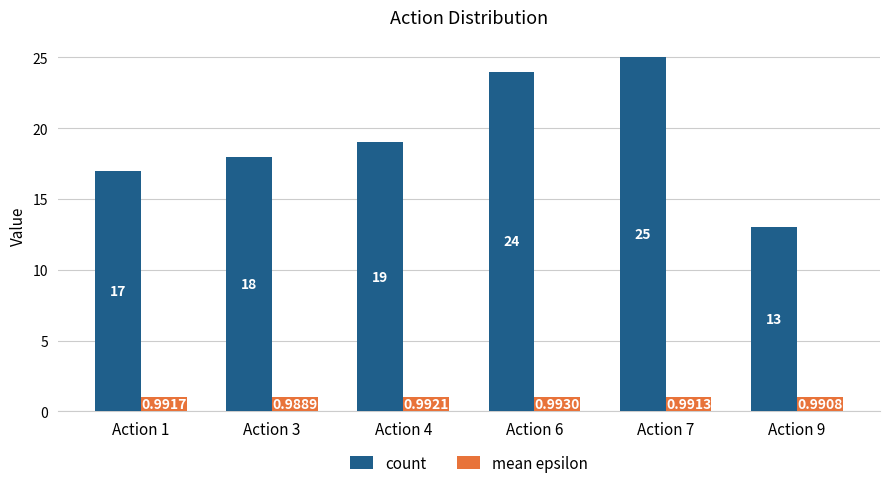

What is the sum of the mean epsilon values at Action 1 and Action 6?

2.0